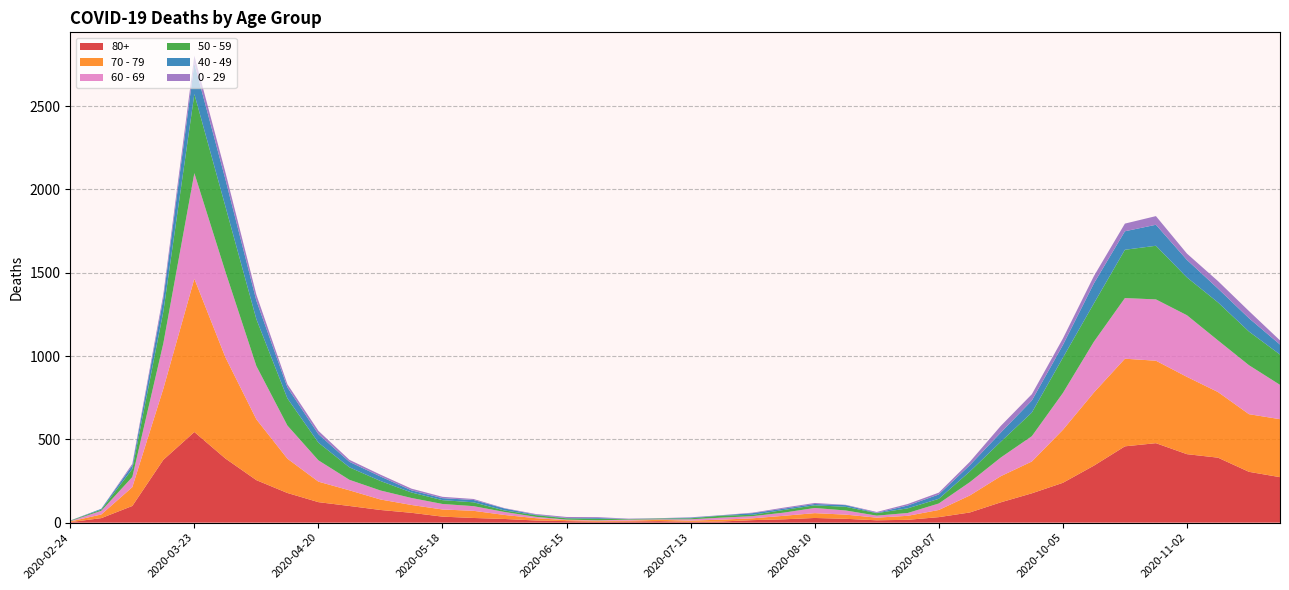

Reading left to right, what are all the values shown in this chart?

80+: 3	27	100	377	544	385	255	178	123	100	76	59	36	28	22	13	9	6	7	9	5	7	15	20	28	23	14	17	33	61	122	176	239	342	458	477	411	390	305	273
70 - 79: 4	22	113	427	920	608	365	206	123	94	63	47	43	43	24	14	6	5	5	8	7	11	11	21	29	25	16	24	43	102	157	191	318	439	526	495	464	394	346	348
60 - 69: 2	22	61	272	634	514	320	199	128	63	54	42	33	28	18	8	3	3	6	3	8	12	13	19	31	25	12	17	39	80	112	152	221	305	364	368	370	310	294	206
50 - 59: 3	7	48	190	475	392	281	163	106	75	57	33	23	23	9	10	8	9	3	5	6	12	8	16	16	22	15	28	28	64	95	142	212	230	290	322	227	228	202	182
40 - 49: 0	5	21	79	183	163	111	66	51	33	27	13	12	14	12	3	2	5	1	1	4	2	10	8	8	10	2	17	26	38	55	72	76	120	111	126	105	83	80	60
0 - 29: 1	0	10	25	47	42	36	19	20	12	11	10	8	6	2	4	6	5	2	1	2	1	3	6	6	2	5	9	11	20	40	38	39	44	46	52	38	45	43	25